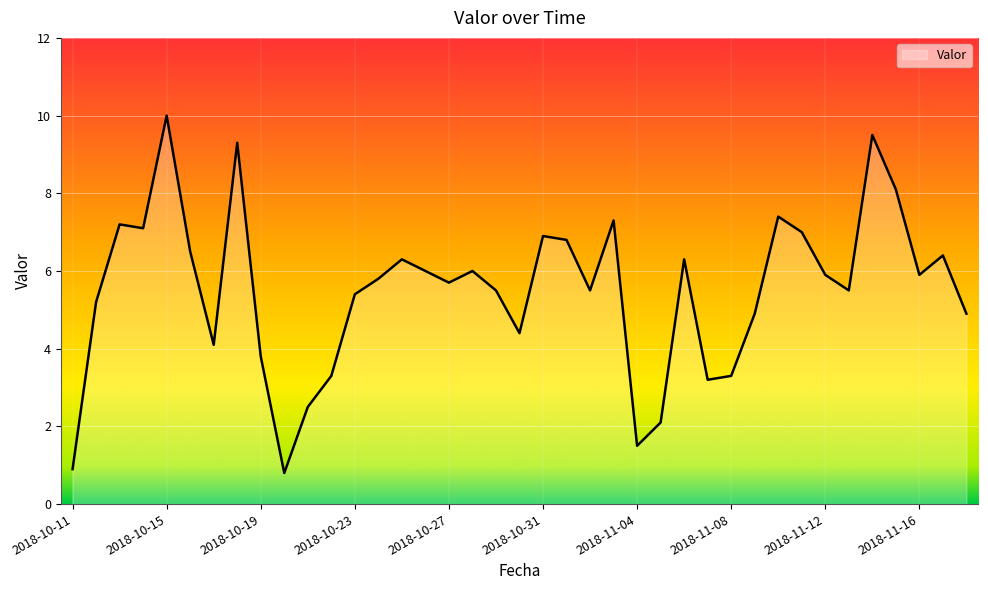

What is the smallest value displayed?

0.8